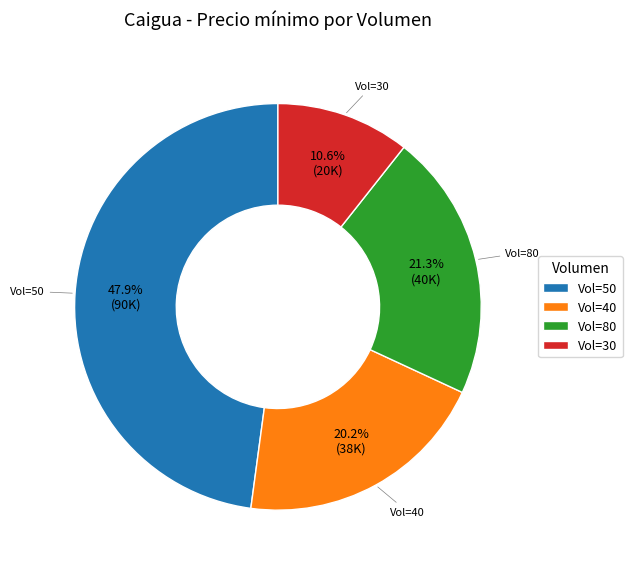

Is there a majority slice in this chart?

No